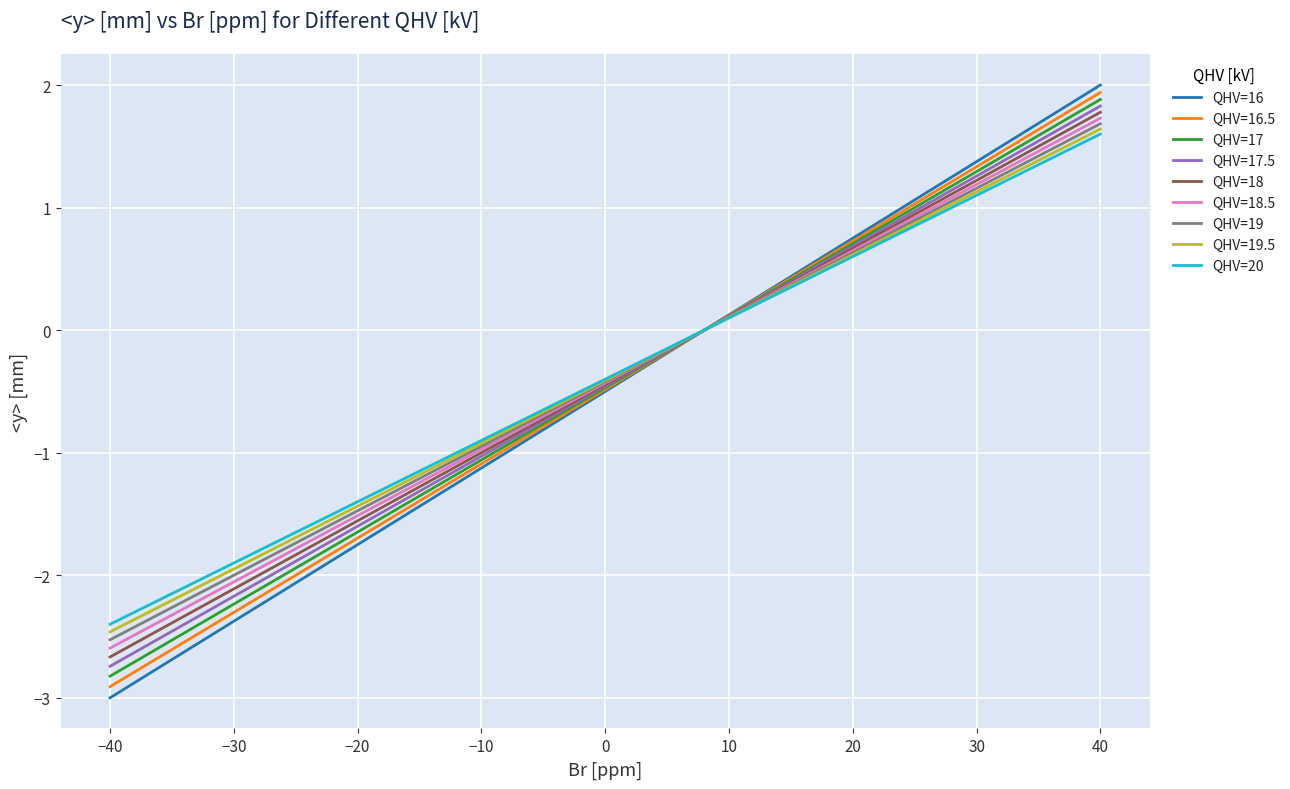

How many categories are shown in the chart?

9